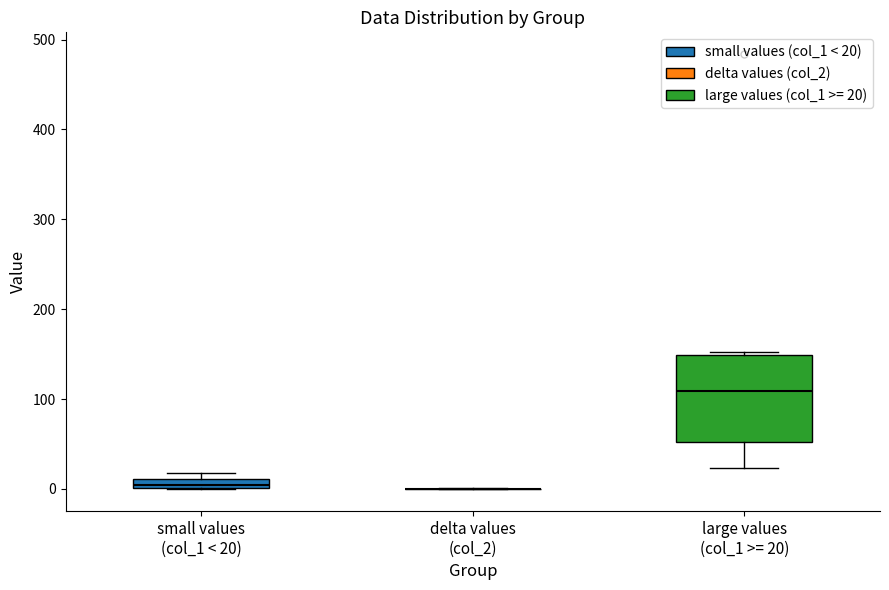

Comparing the boxes themselves (not the whiskers), which one is the tallest?

large values (col_1 >= 20)